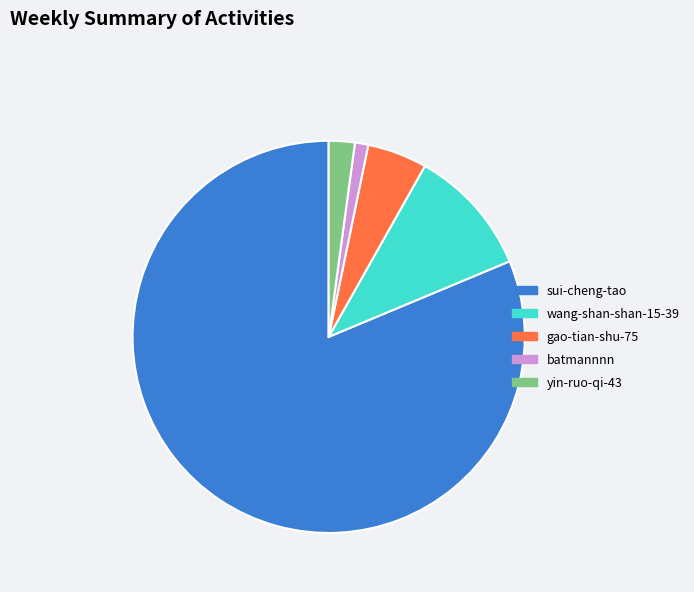

Does sui-cheng-tao represent more than half of the total?

Yes